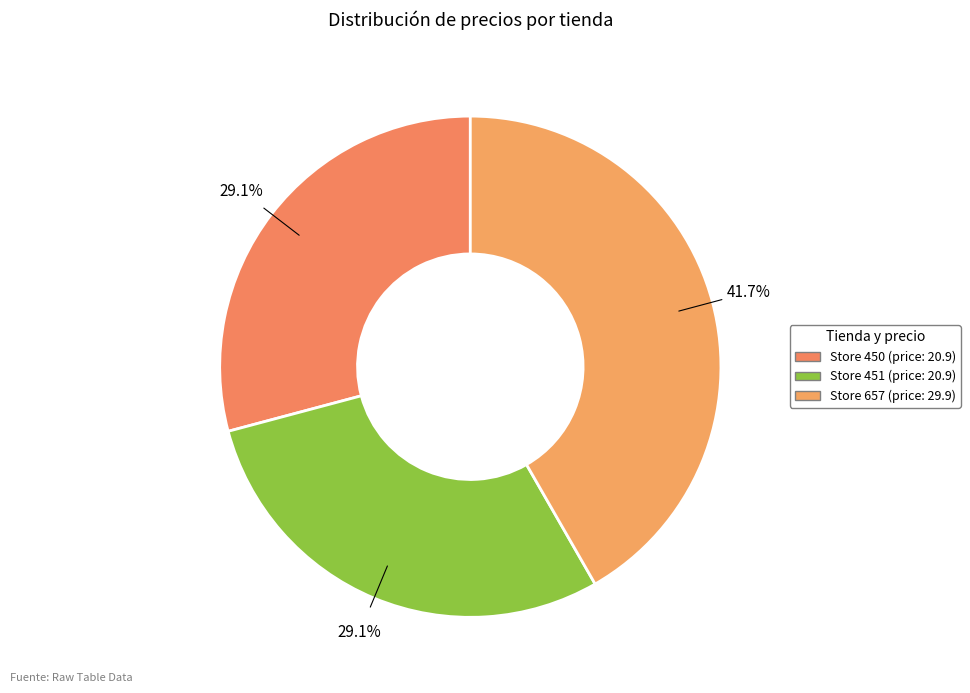

Count the number of slices in the pie.

3